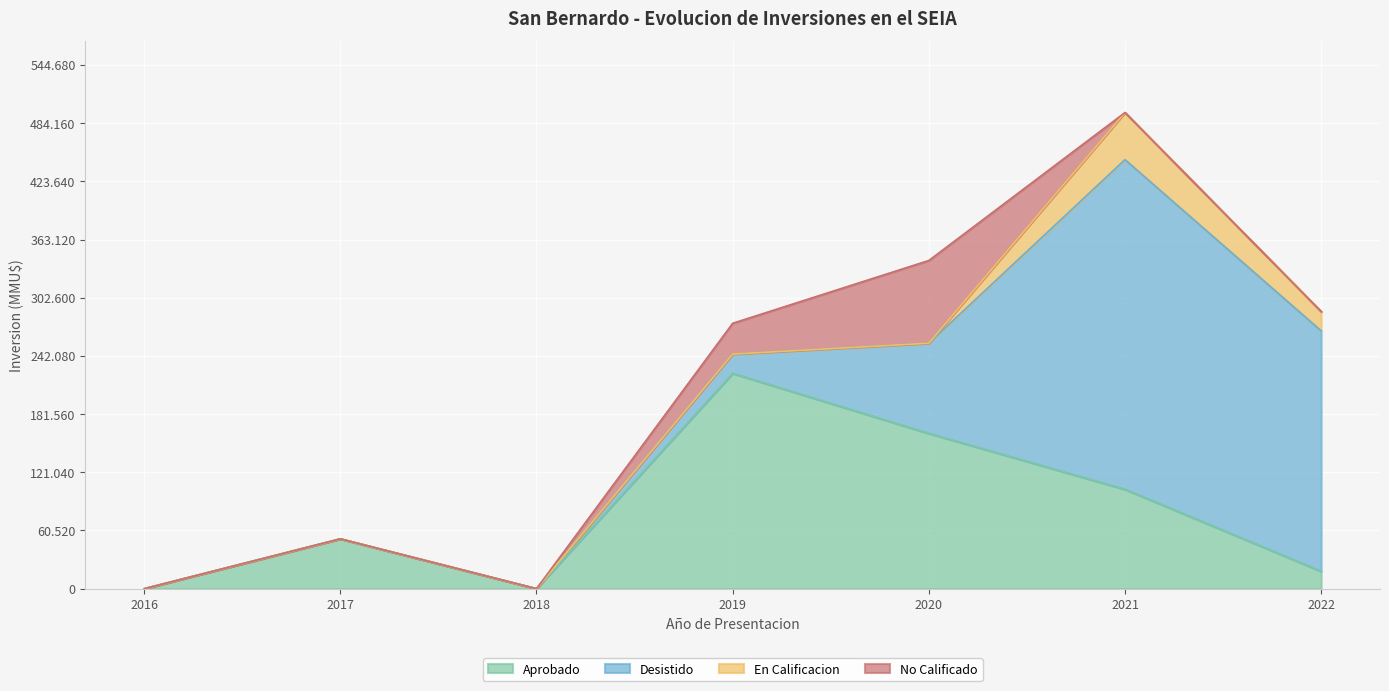

What are all the series names shown in the legend?

Aprobado, Desistido, En Calificacion, No Calificado